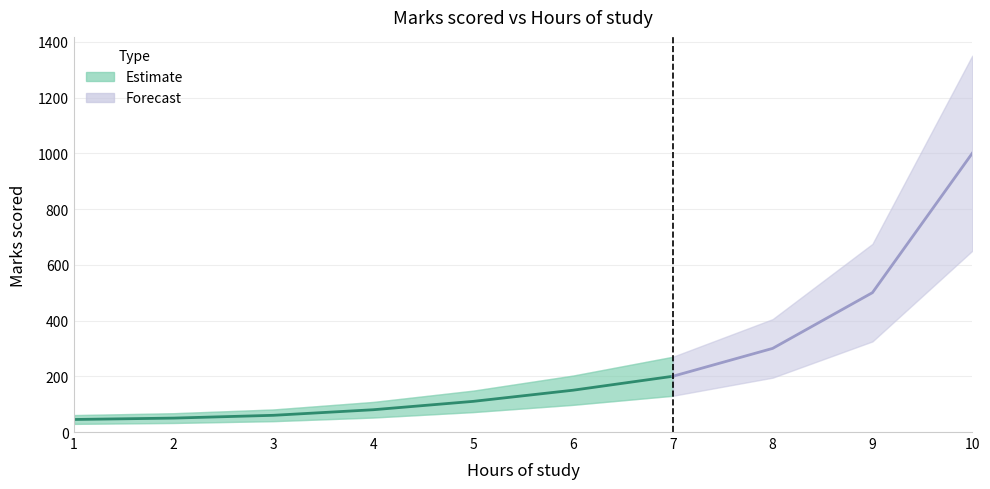

Where does the data first go above 150?

7